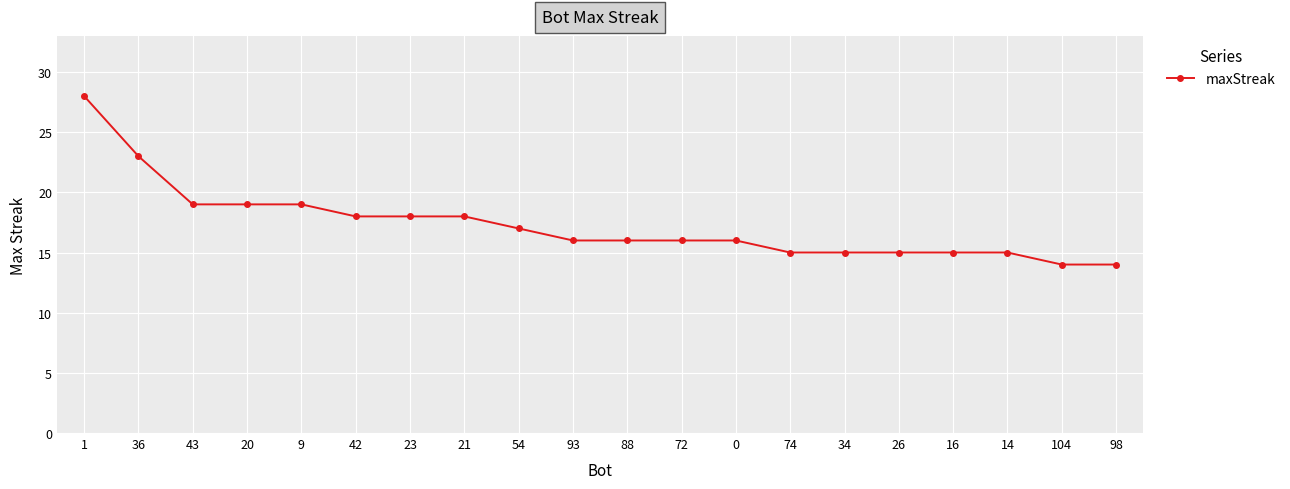

What is the value of the 7th point from the left?

18